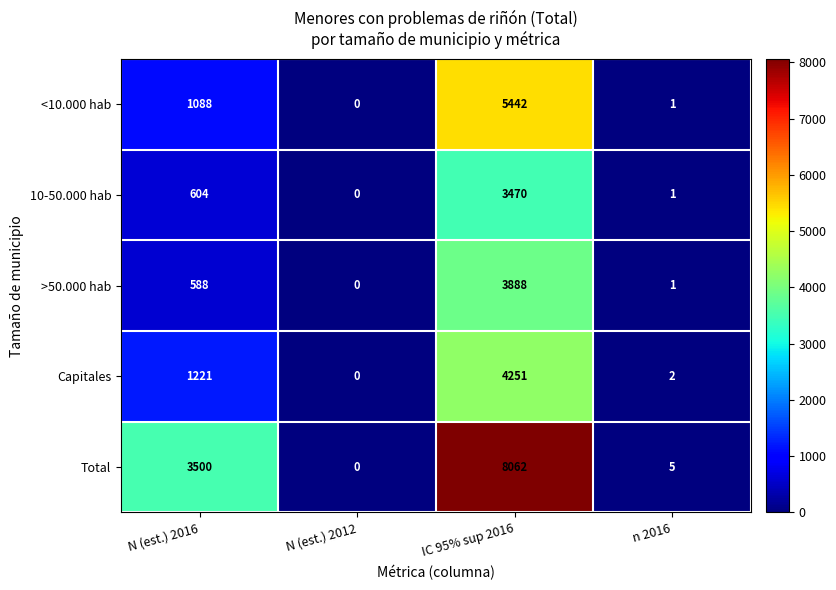

At which category is the sum across all series the highest?

IC 95% sup 2016